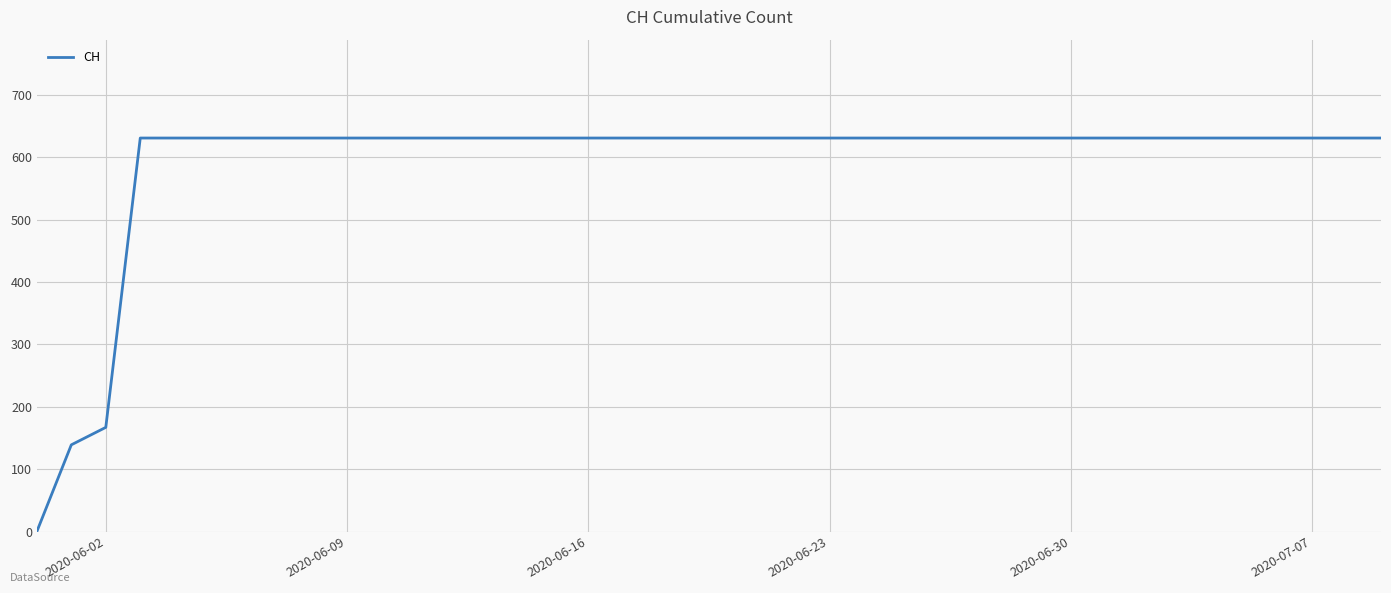

What is the maximum value shown in the chart?

631